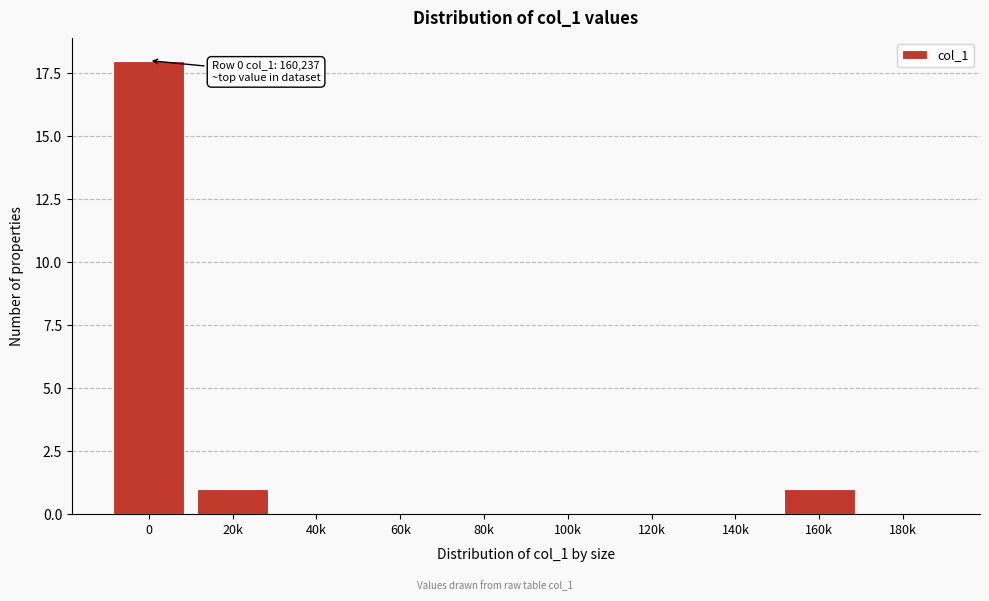

Reading right to left, extract all data points from this chart.

180k=0	160k=1	140k=0	120k=0	100k=0	80k=0	60k=0	40k=0	20k=1	0=18